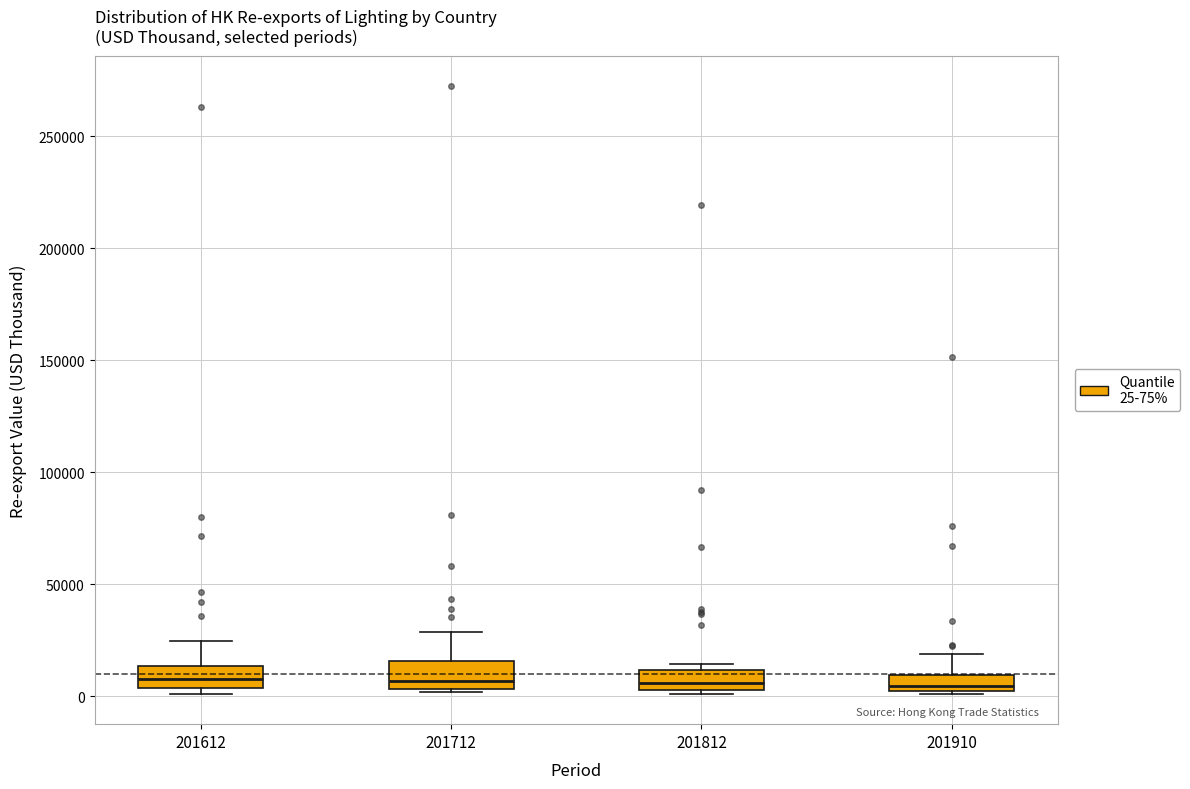

Where is the lower edge of the box at x = 201812 on the y-axis? The values are not printed on the chart, so give them approximately, as read against the axis.

5000